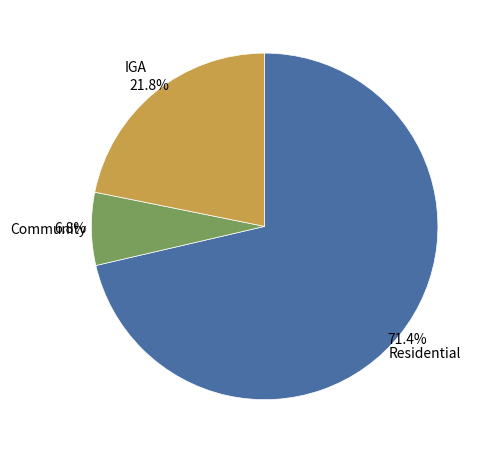

How many segments does this pie chart have?

3